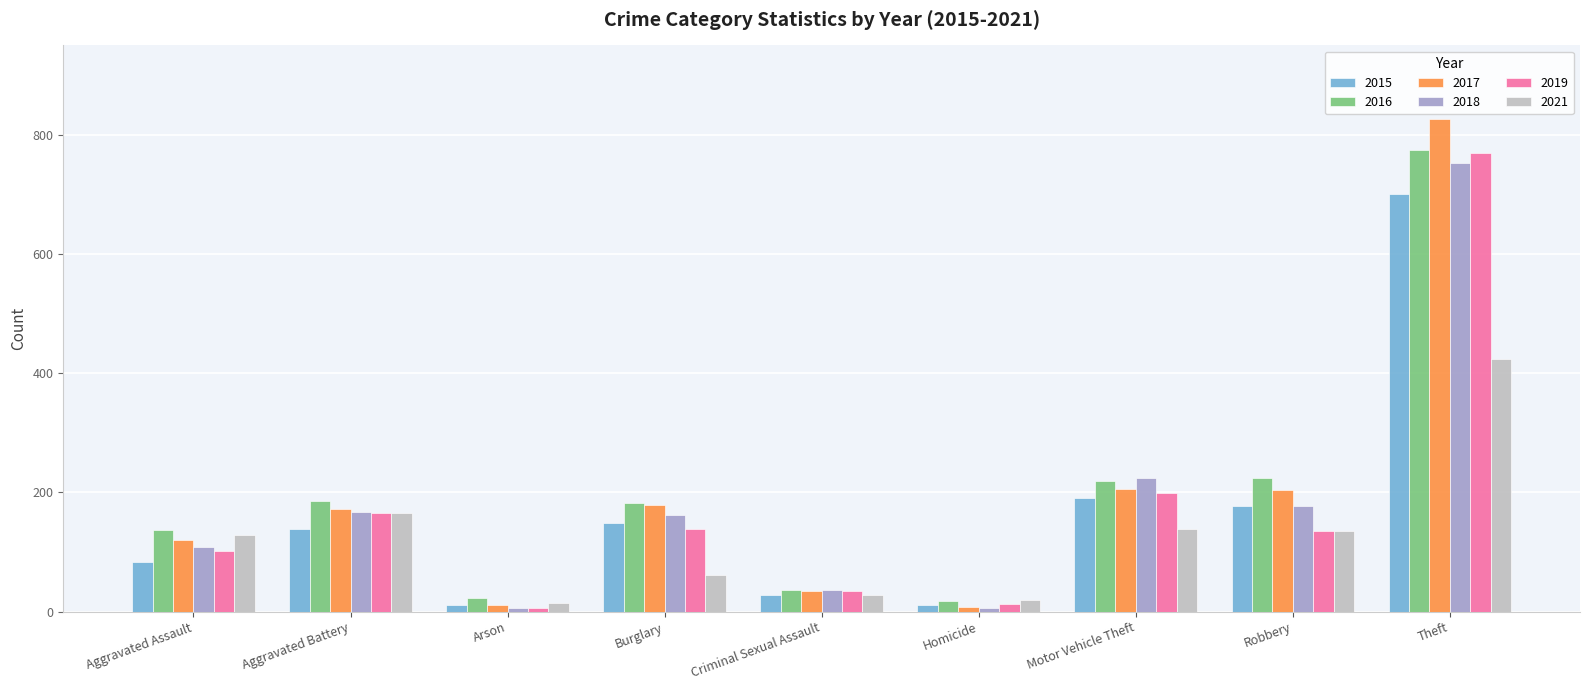

What position from the left is Criminal Sexual Assault?

5